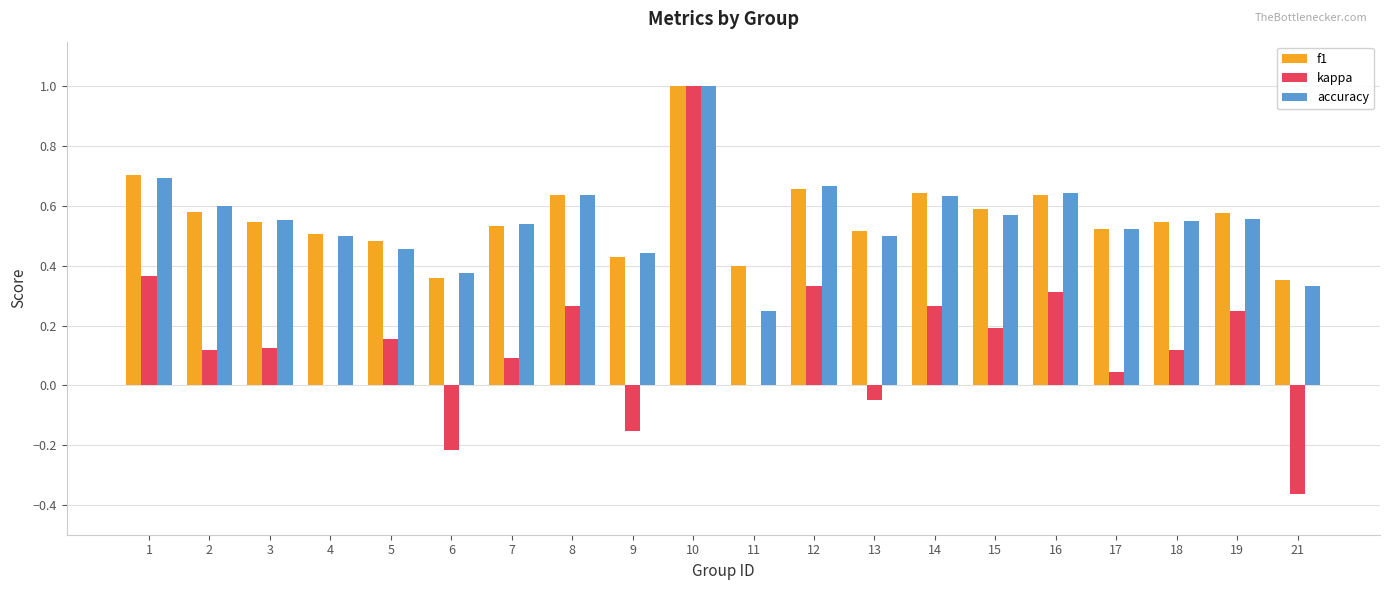

At which category is the sum across all series the highest?

10